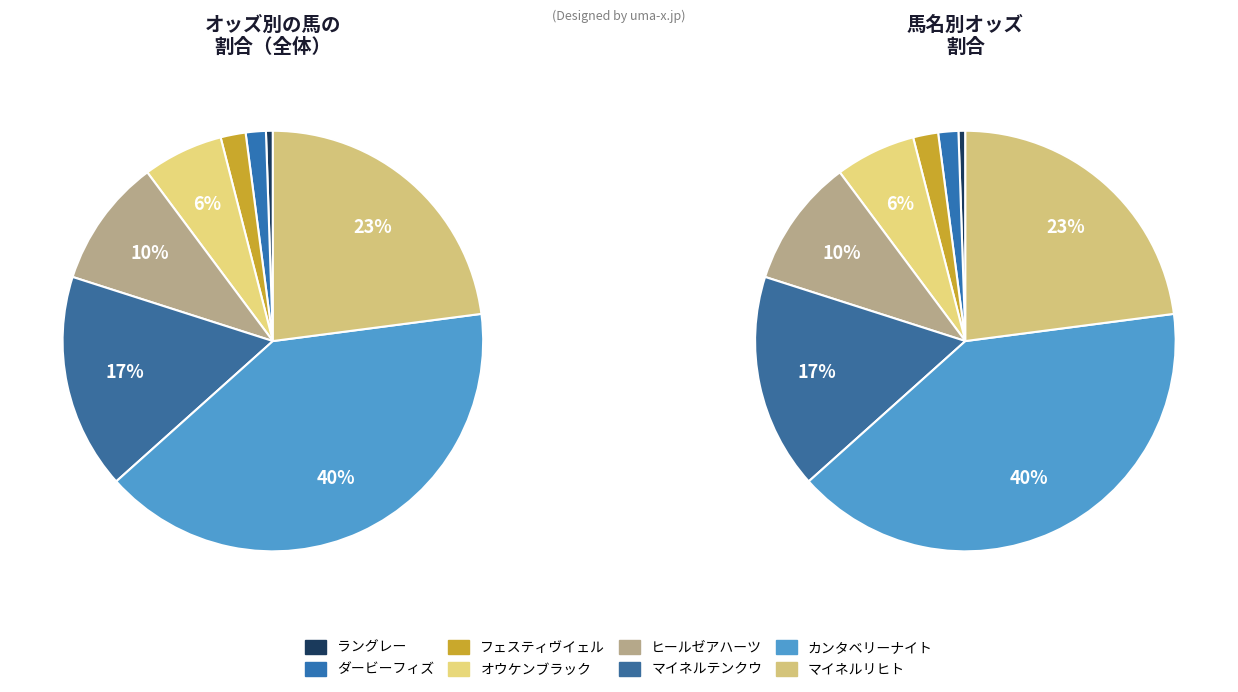

What is the smallest slice in the pie chart?

ラングレー